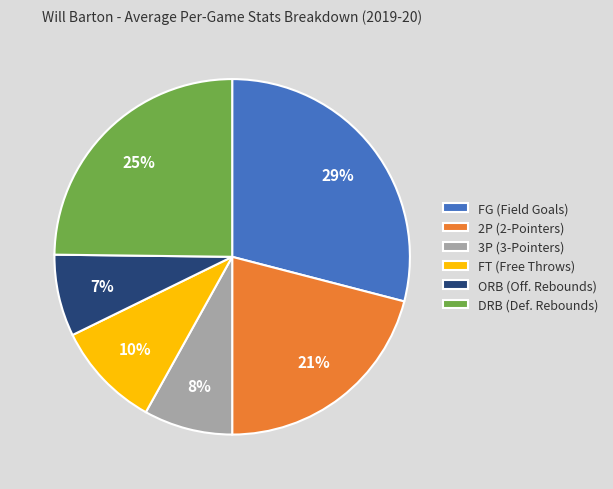

What is the largest slice in the pie chart?

FG (Field Goals)